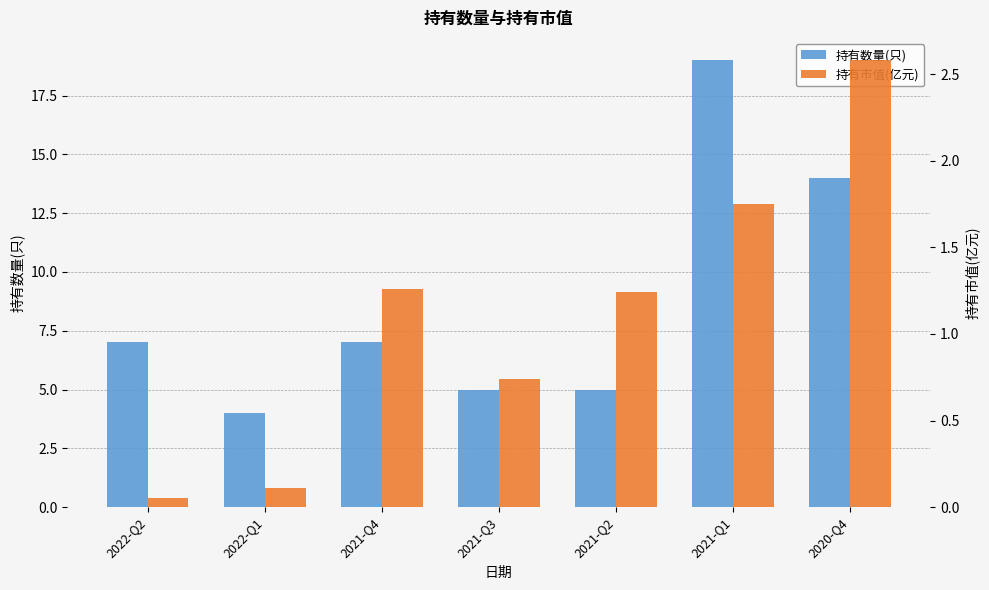

Reading right to left, extract all data points from this chart.

持有数量(只): 2020-Q4=14.0	2021-Q1=19.0	2021-Q2=5.0	2021-Q3=5.0	2021-Q4=7.0	2022-Q1=4.0	2022-Q2=7.0
持有市值(亿元): 2020-Q4=2.6	2021-Q1=1.8	2021-Q2=1.2	2021-Q3=0.7	2021-Q4=1.3	2022-Q1=0.1	2022-Q2=0.1